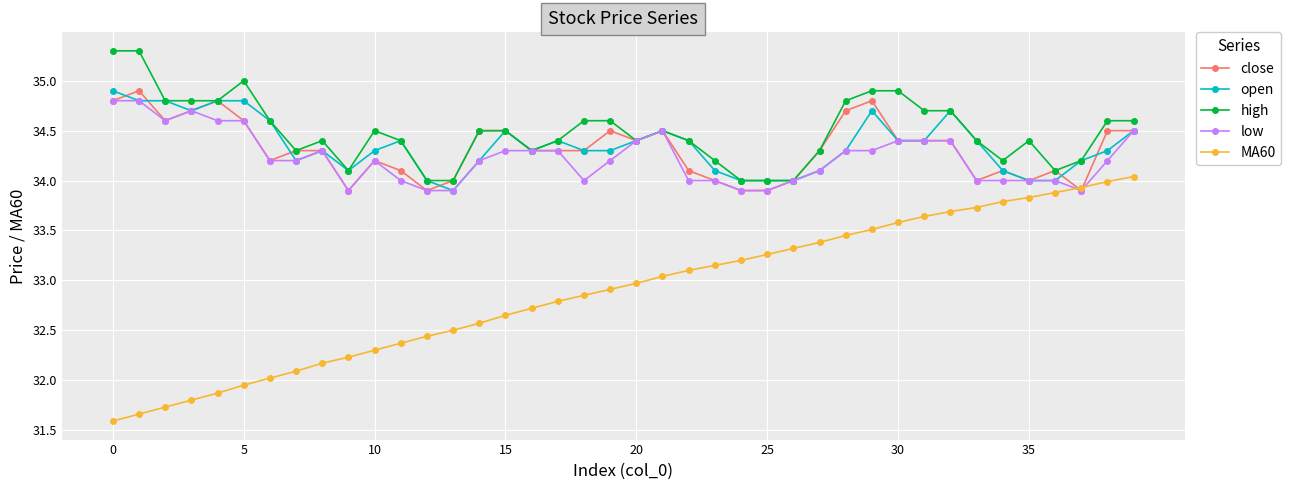

What is the maximum value for MA60?

34.0